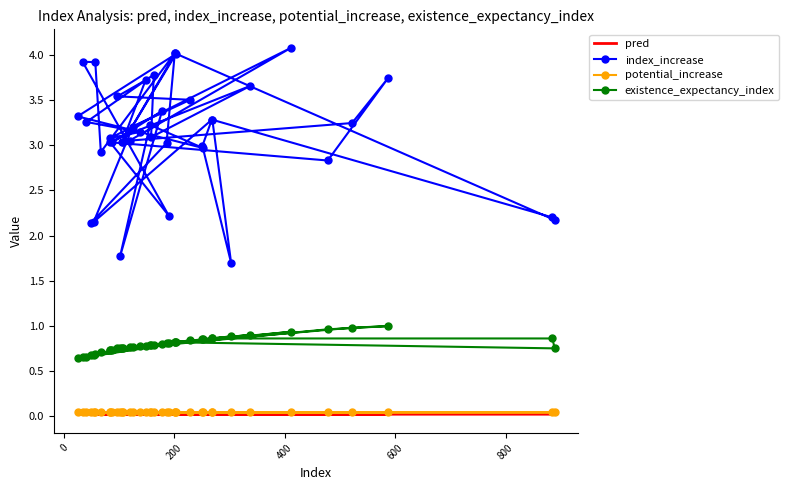

True or false: pred and potential_increase intersect in this chart.

False